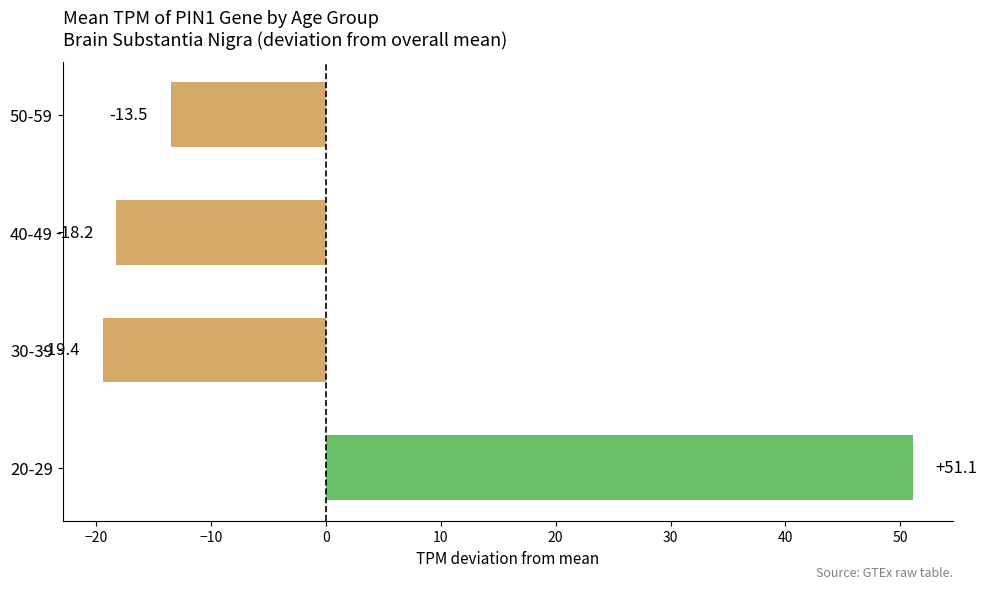

What is the difference between the values at 20-29 and 50-59?

64.6